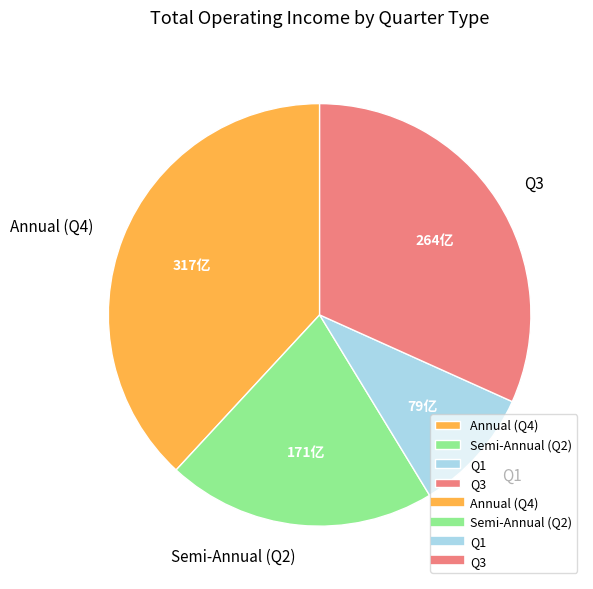

Rank the categories by value from highest to lowest.

Annual (Q4), Q3, Semi-Annual (Q2), Q1